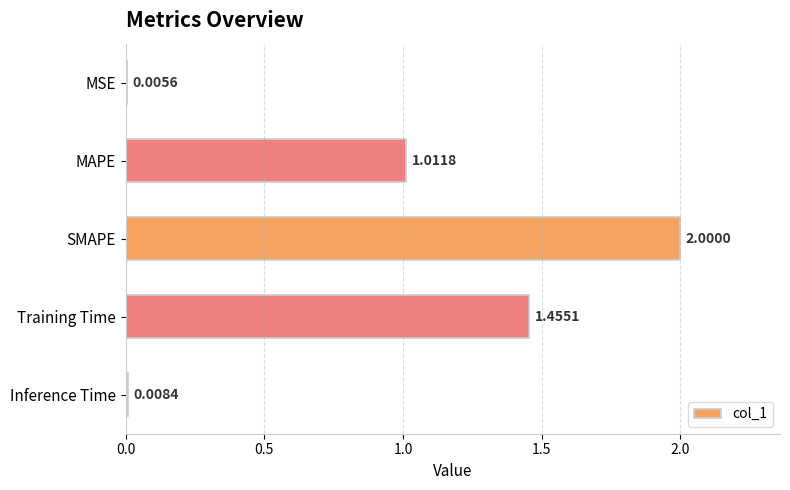

What is the change in value from MAPE to Inference Time?

-1.0